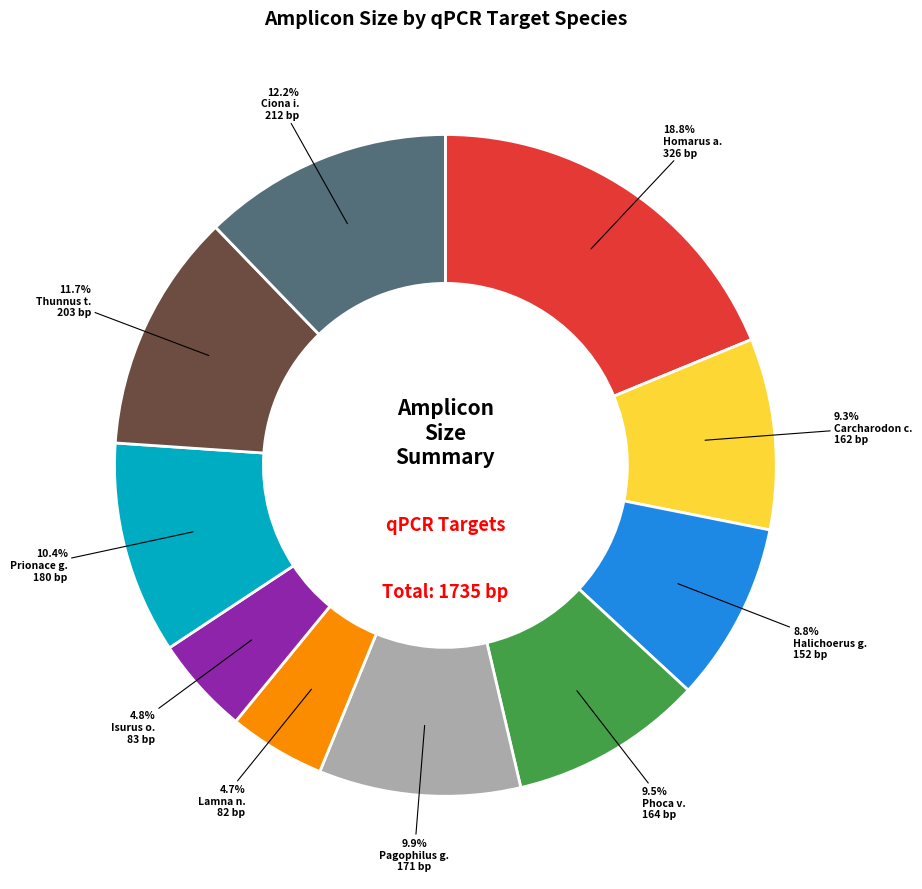

Is there a majority slice in this chart?

No